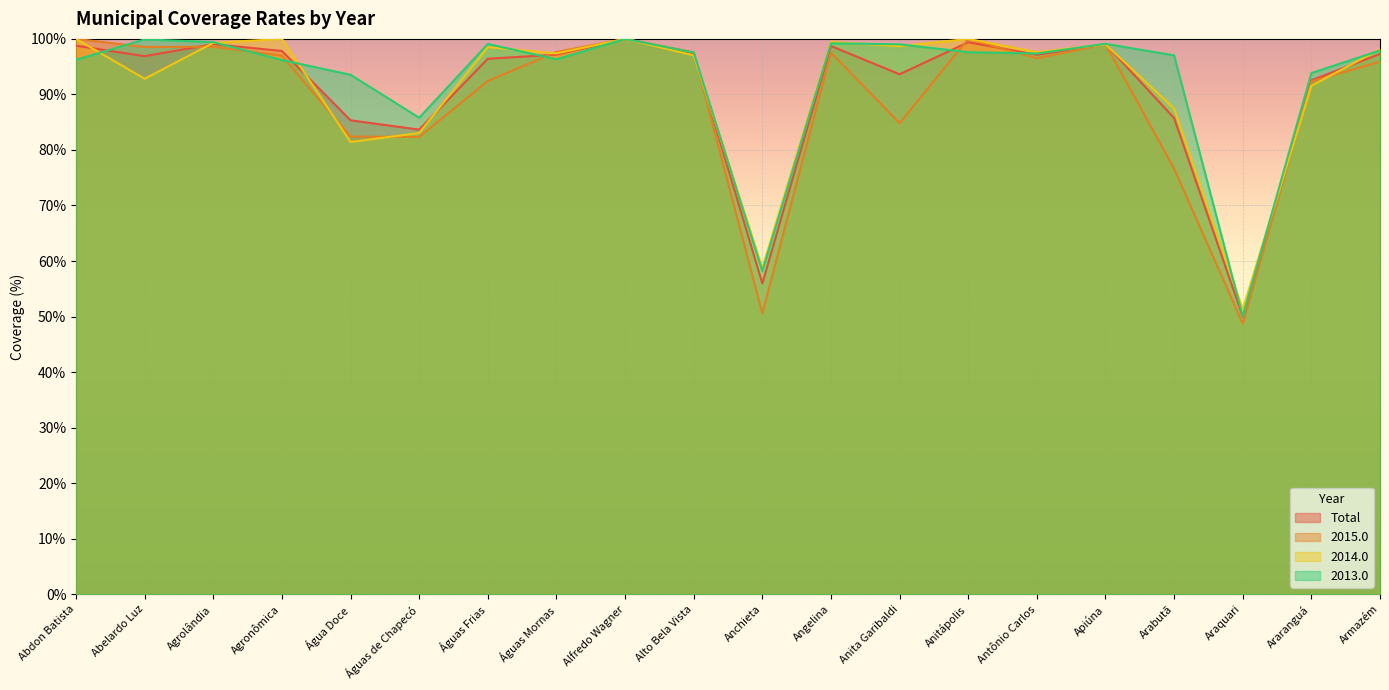

What is the maximum value for Total?

100.0